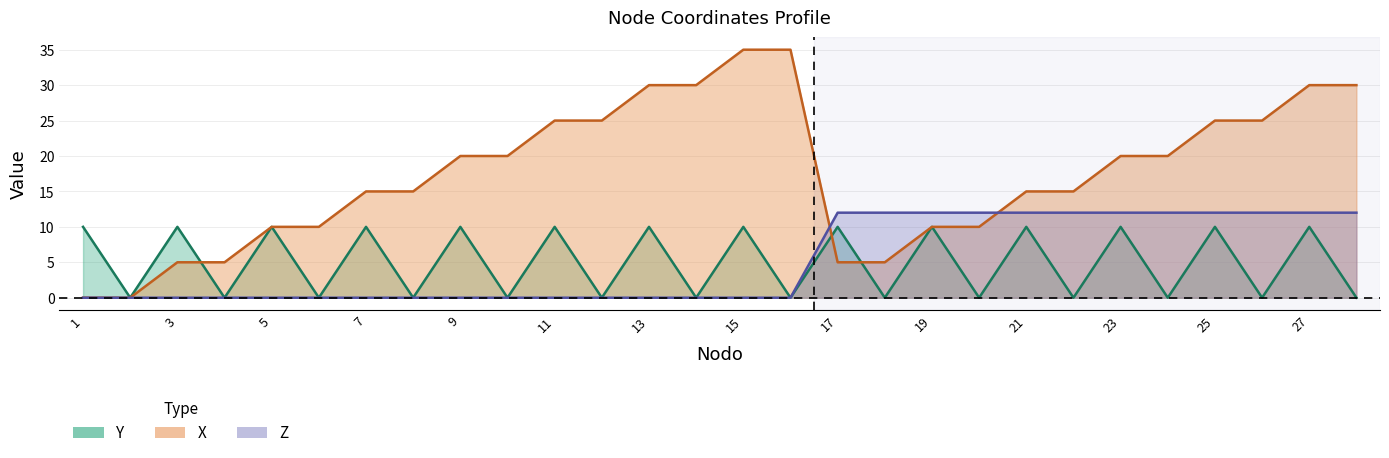

What are all the series names shown in the legend?

X, Y, Z